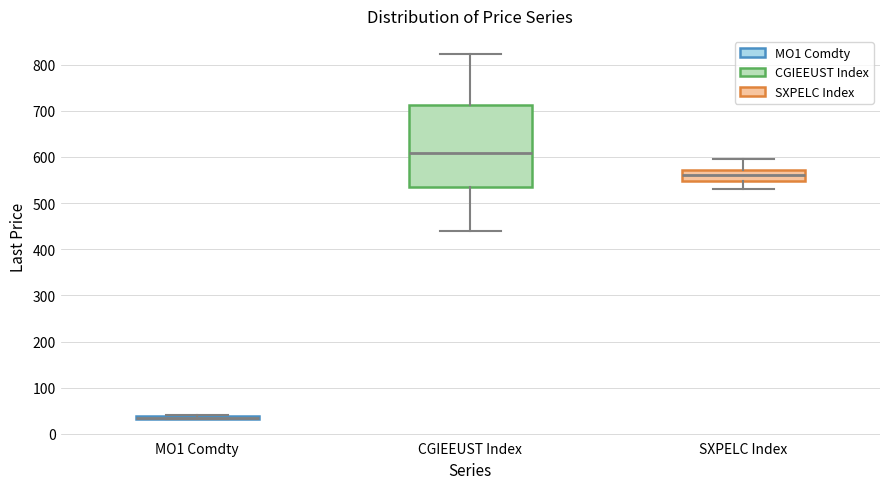

Comparing the boxes themselves (not the whiskers), which one is the tallest?

CGIEEUST Index